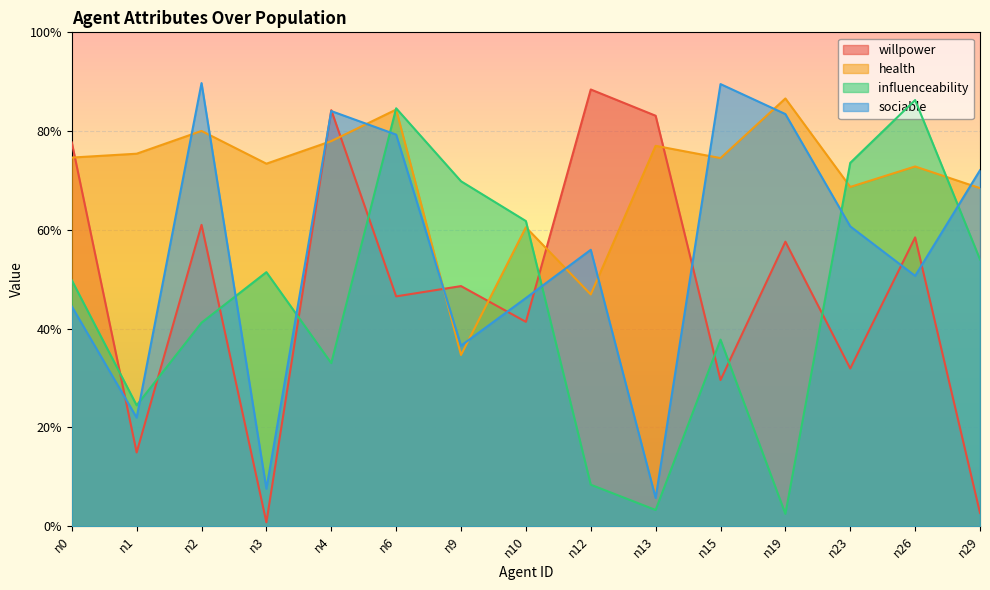

Between n26 and n15, which is larger?

n26